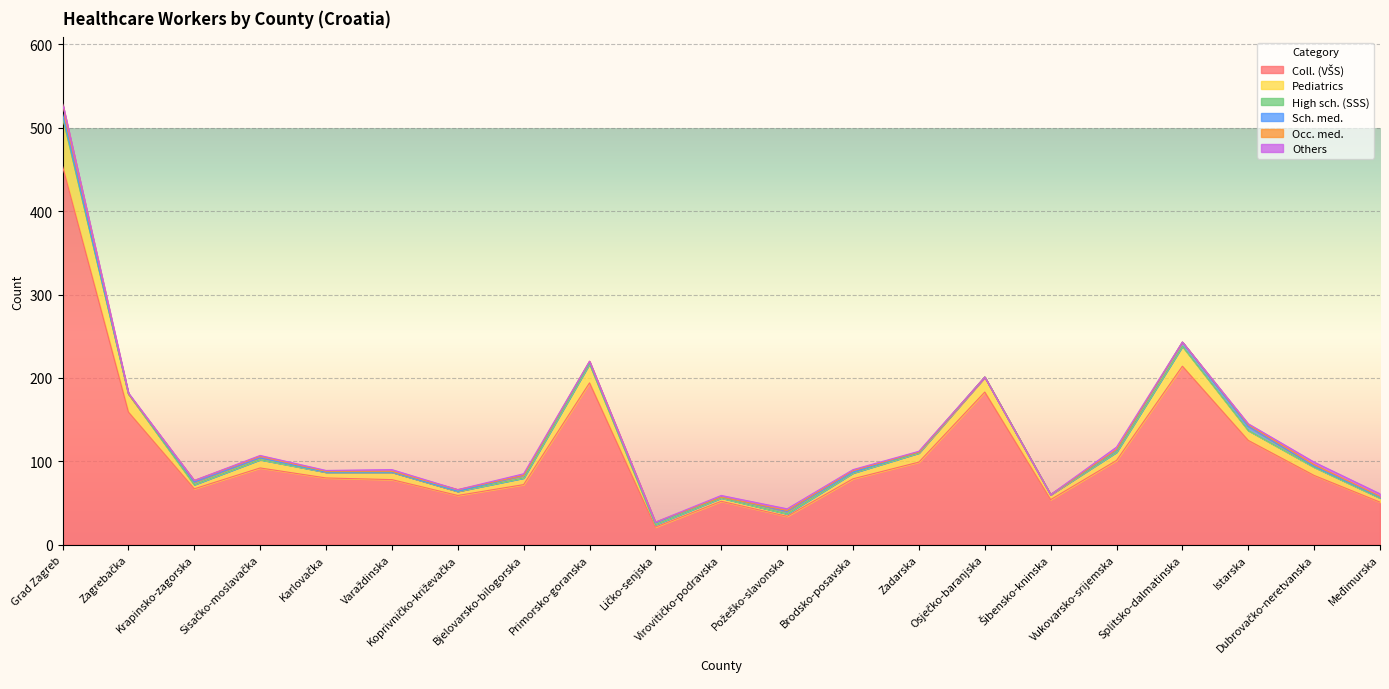

What are all the series names shown in the legend?

Coll. (VŠS), Pediatrics, High sch. (SSS), Sch. med., Occ. med., Others